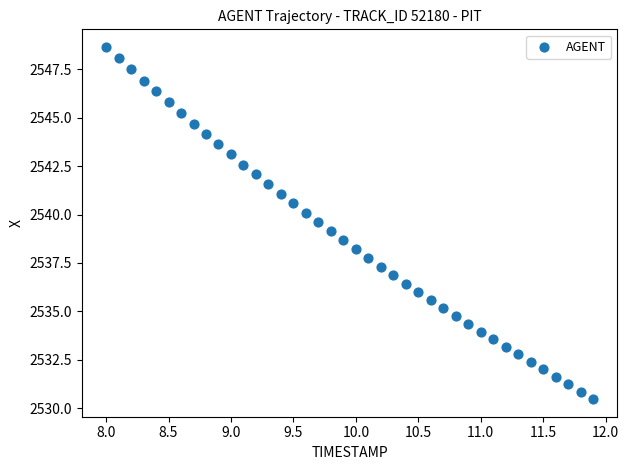

What is the range of X values (max minus min)?

3.9